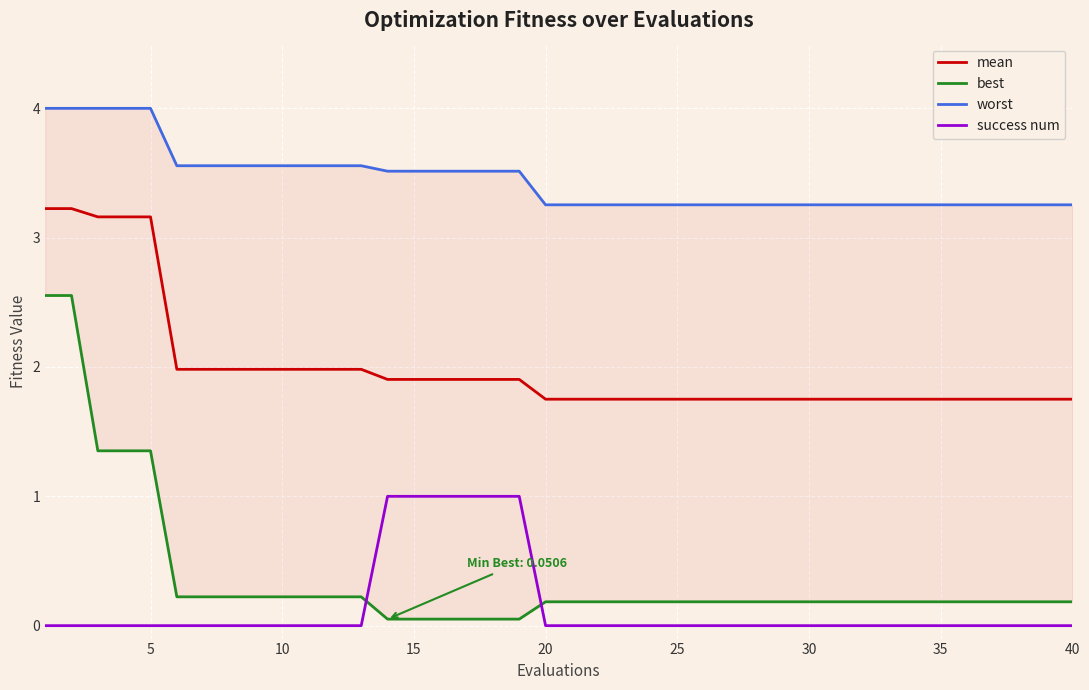

What are all the series names shown in the legend?

mean, best, worst, success num